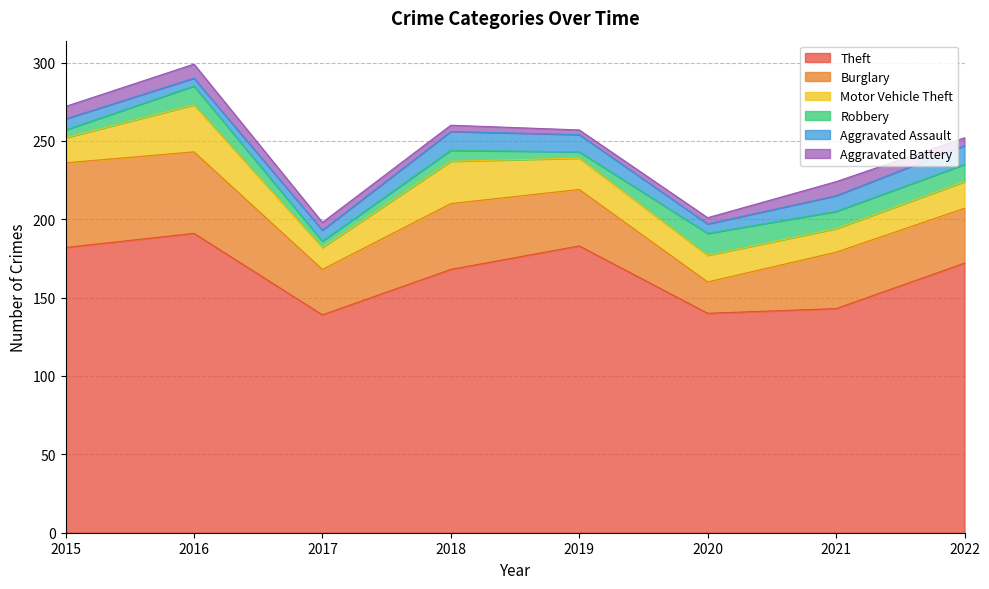

What is the average value of the Burglary series?

38